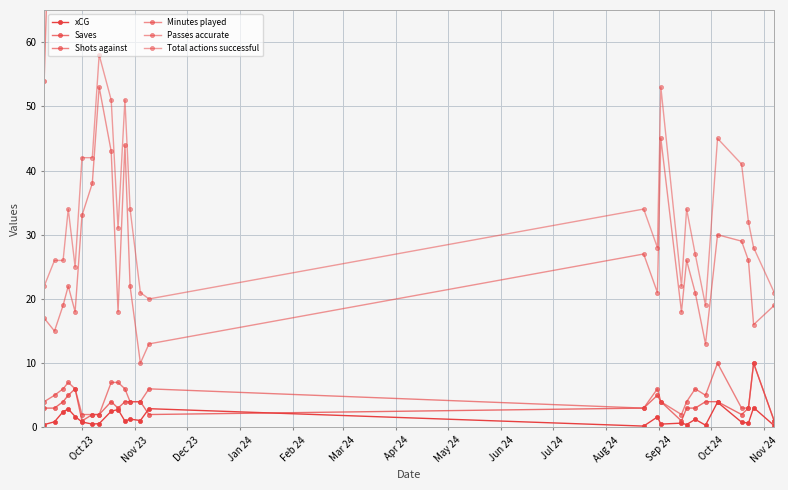

Is it true that Shots against equals 8.0 at Feb 24?

False